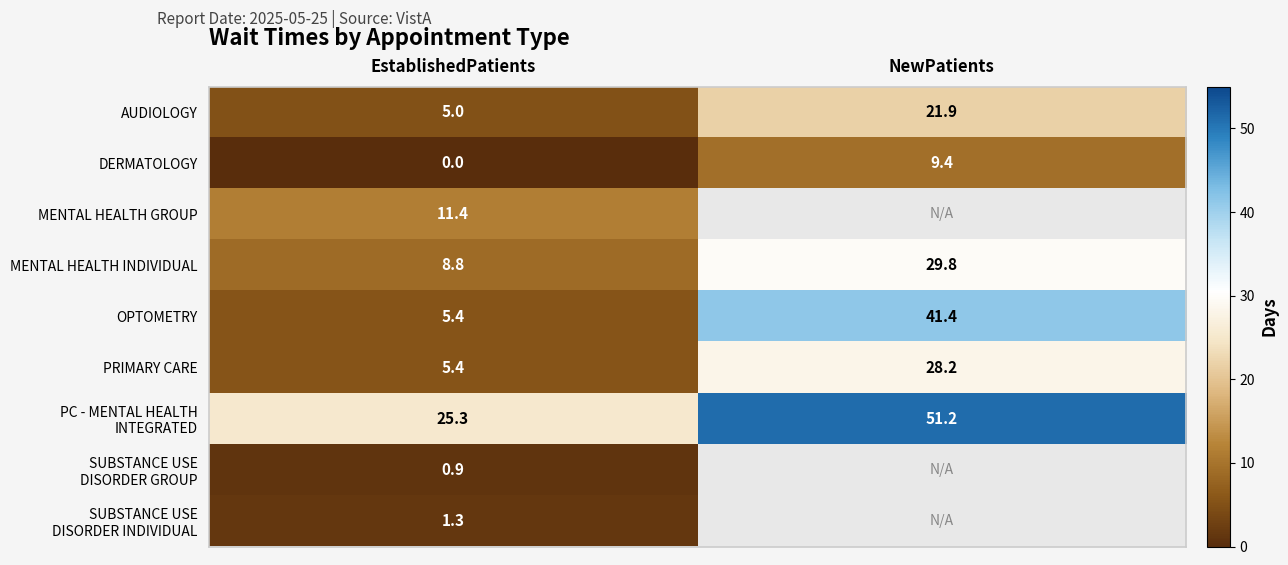

At which label does OPTOMETRY reach its peak?

NewPatients